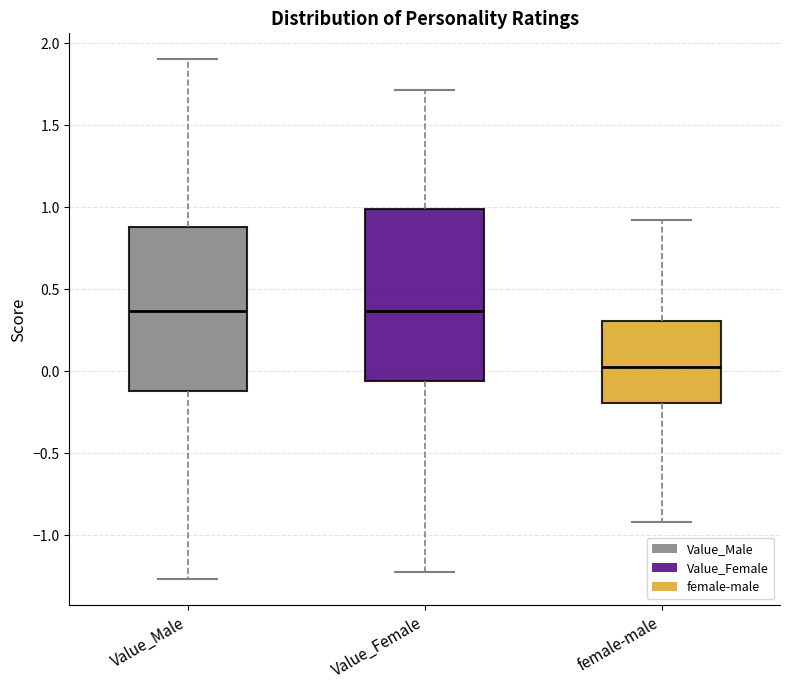

Where is the lower edge of the box for Value_Male on the y-axis? The values are not printed on the chart, so give them approximately, as read against the axis.

-0.10